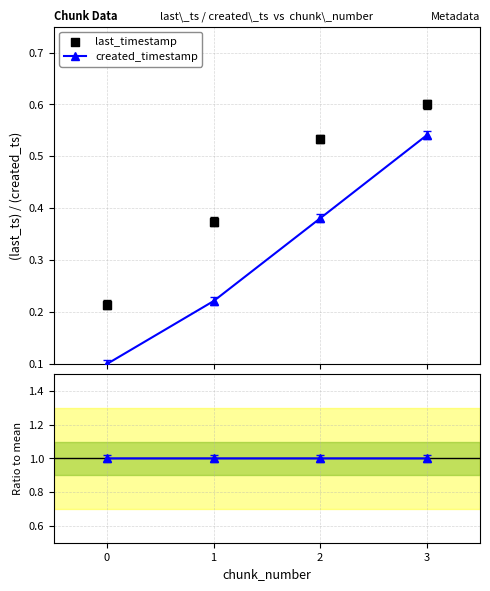

Which series reaches the minimum Y coordinate?

created_timestamp